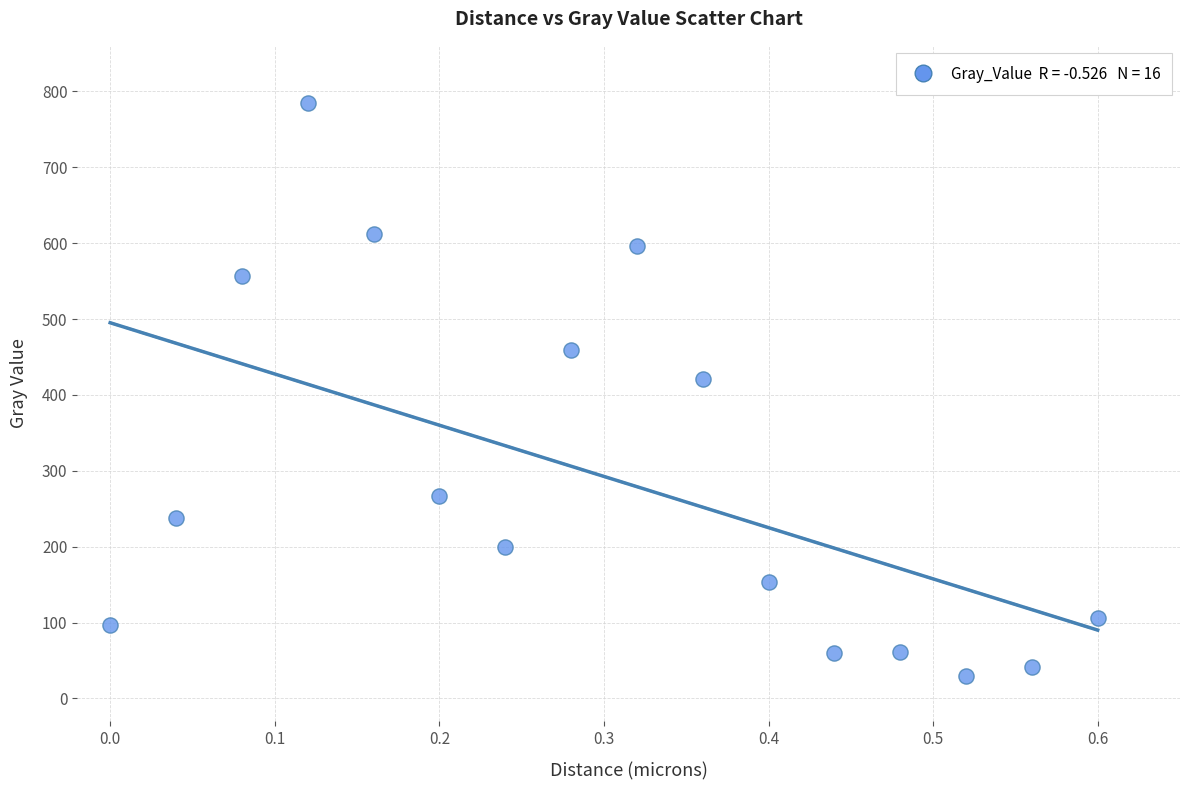

What Y value in the scatter plot is closest to 407?

421.5